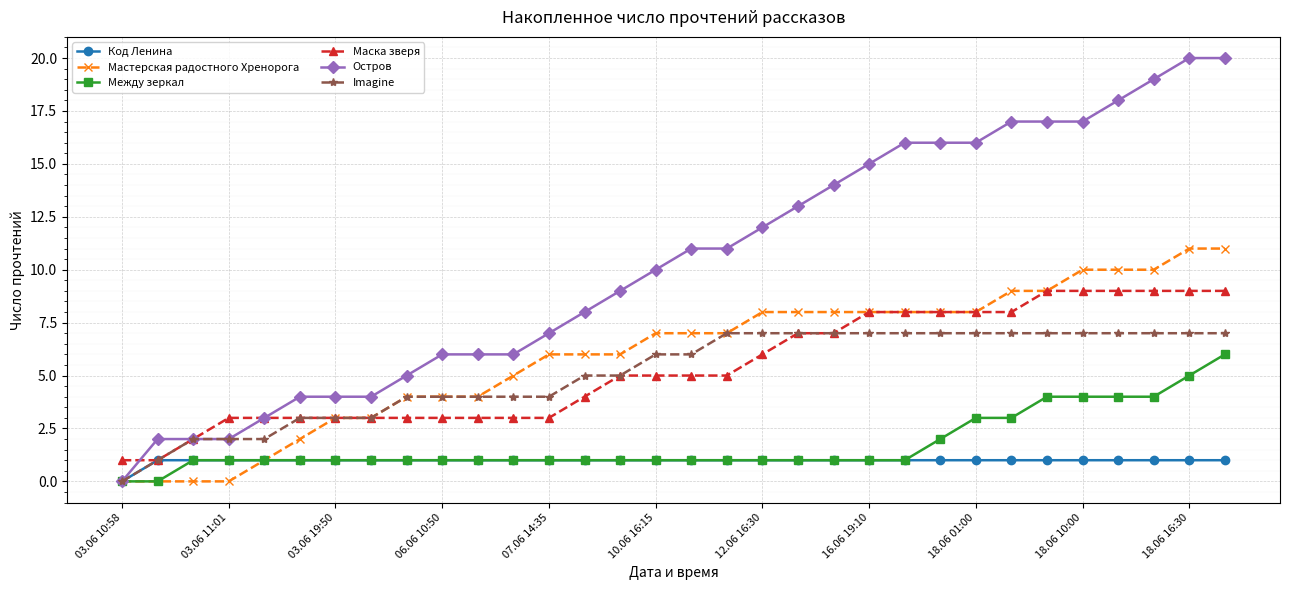

Which series has the largest total across all categories?

Остров